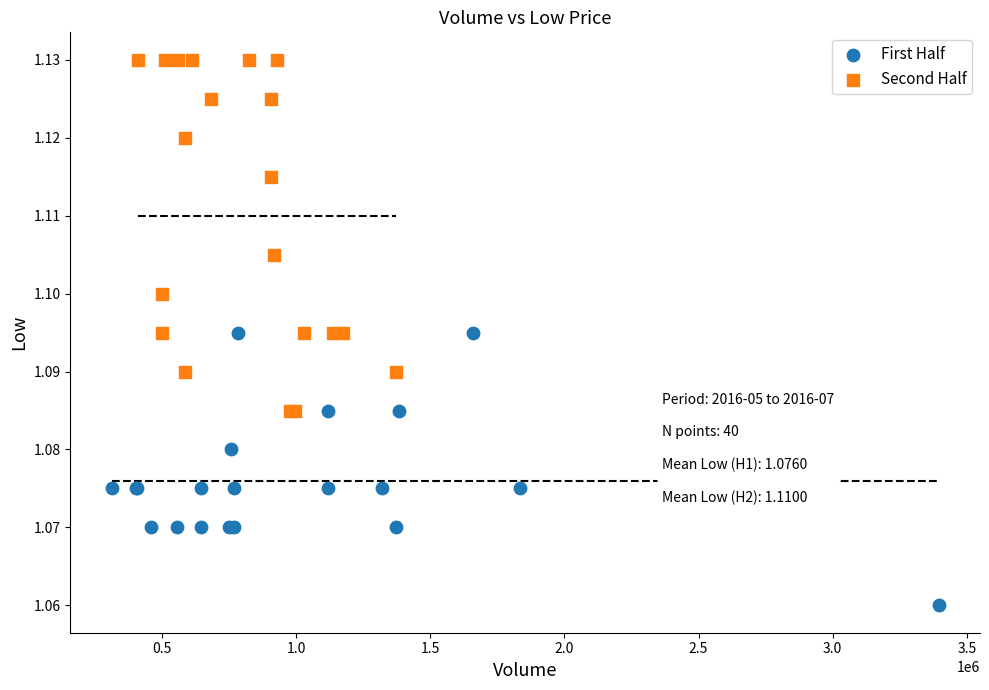

Which series reaches the maximum Y coordinate?

Second Half